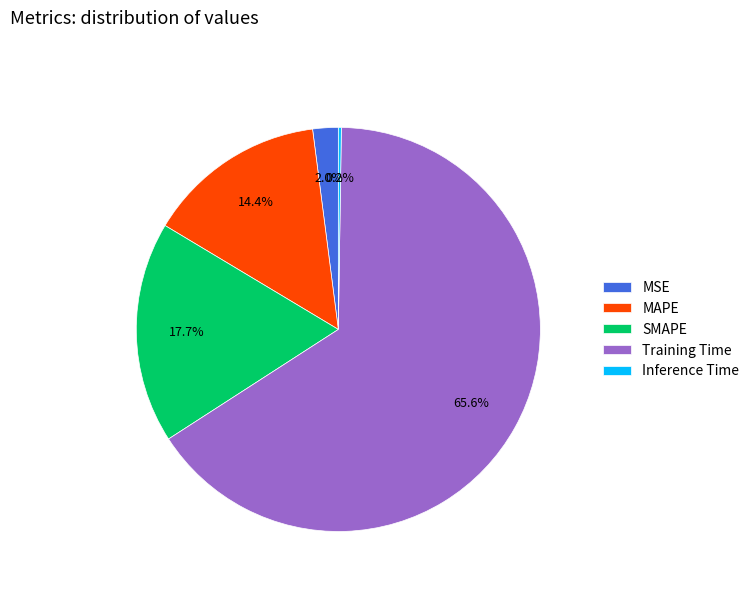

Which category has the biggest portion of the pie?

Training Time